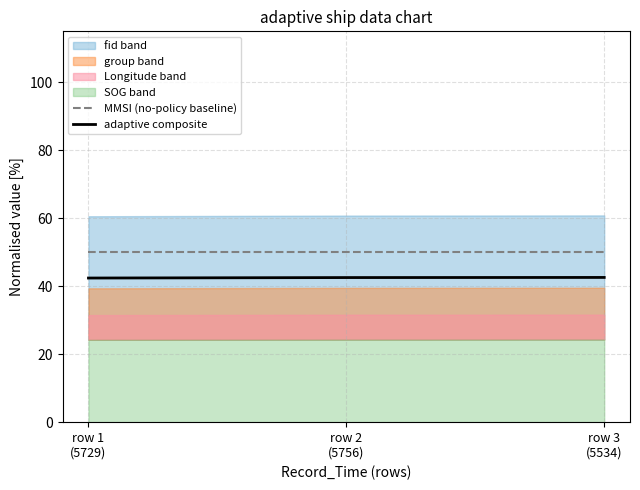

The value of adaptive composite at row 1
(5729) is 11.9. True or false?

False